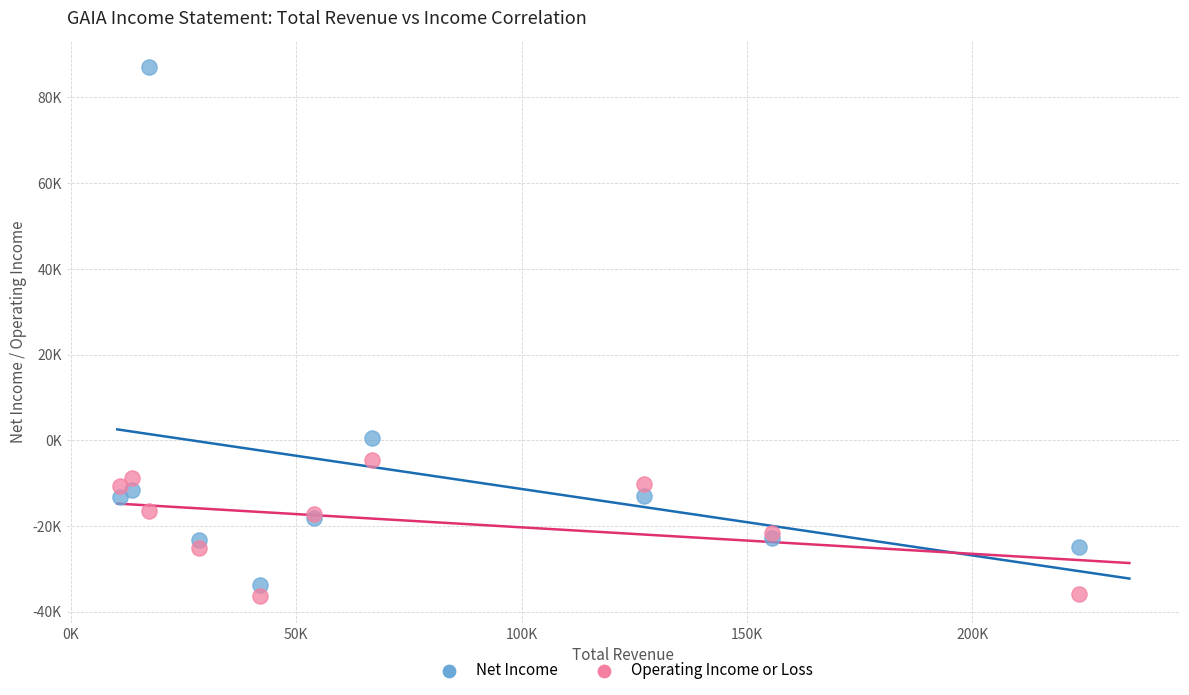

What are all the series names shown in the legend?

Net Income, Operating Income or Loss